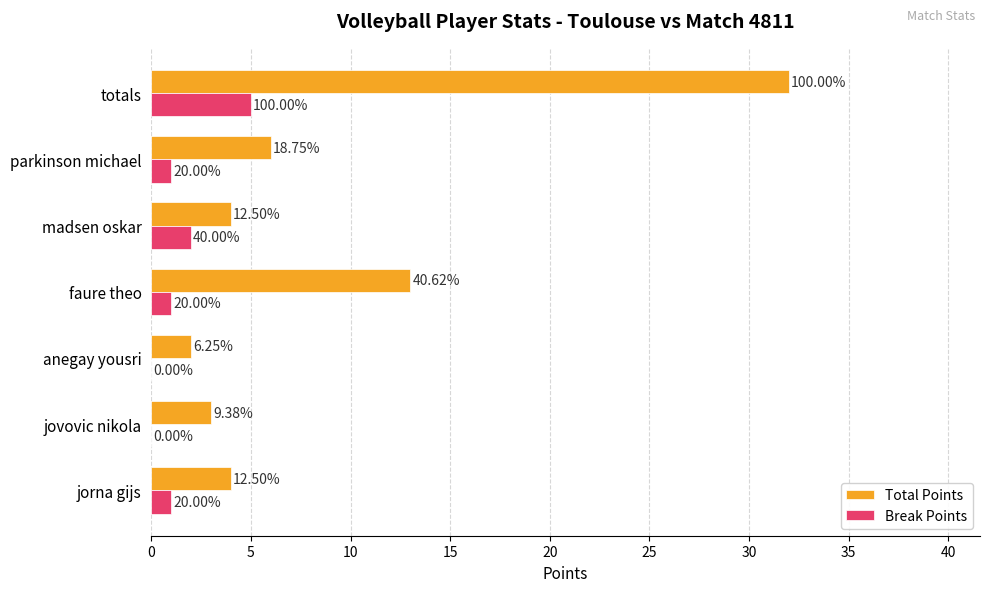

What are all the series names shown in the legend?

Total Points, Break Points